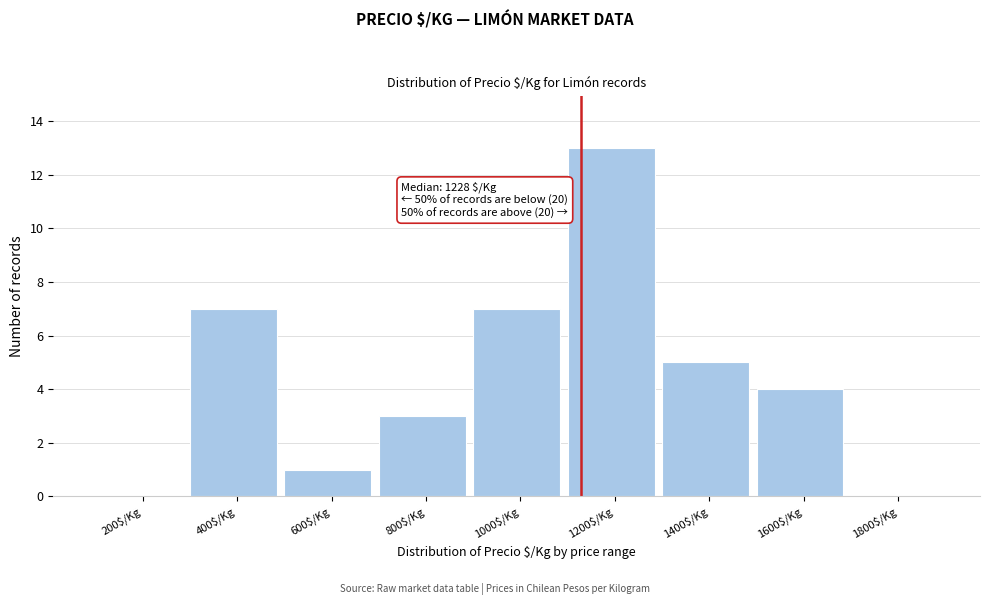

What is the sum of all values?

40